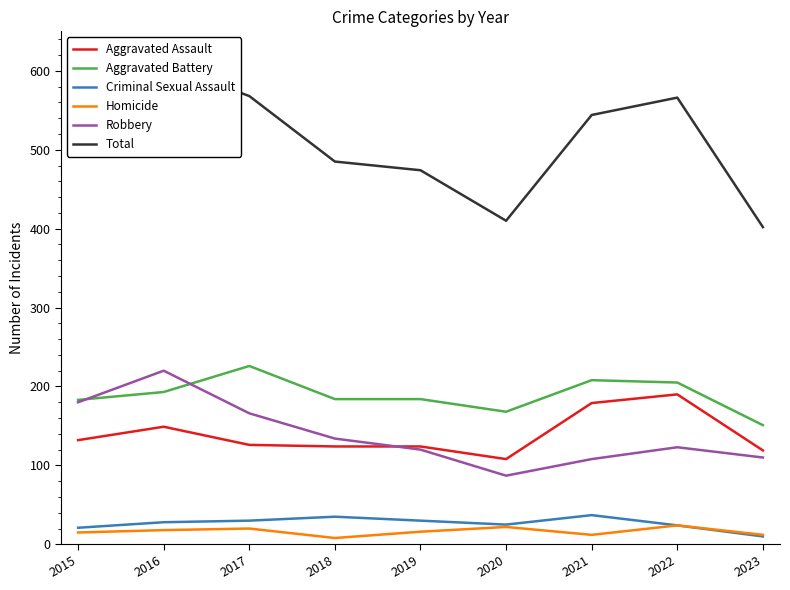

How many values in the Total series are below 531?

4